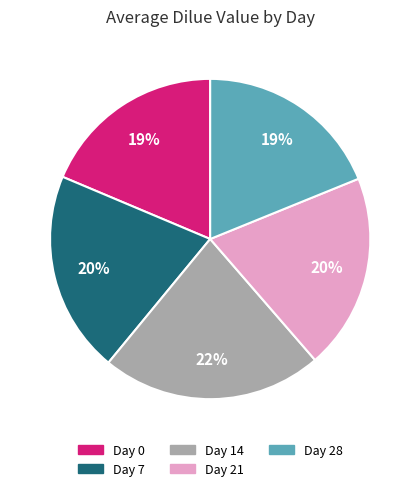

How many slices are in this pie chart?

5